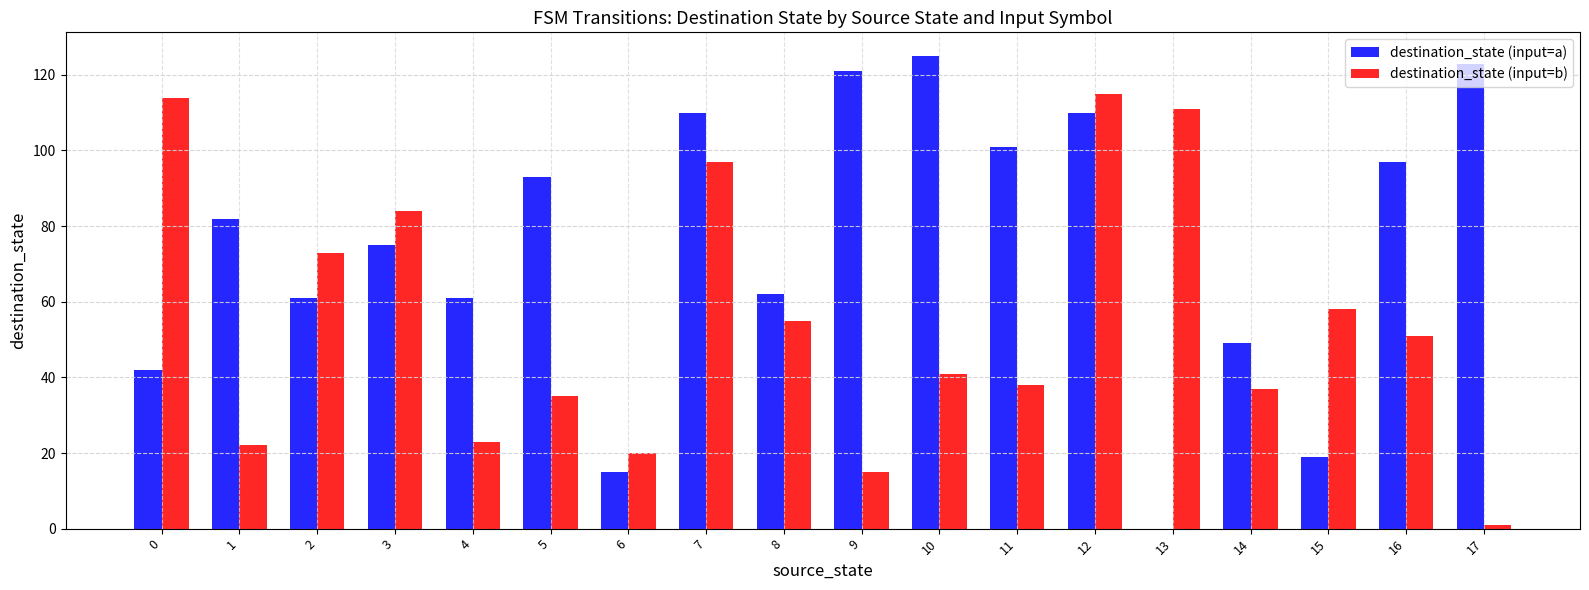

The value of destination_state (input=a) at 17 is 186. True or false?

False